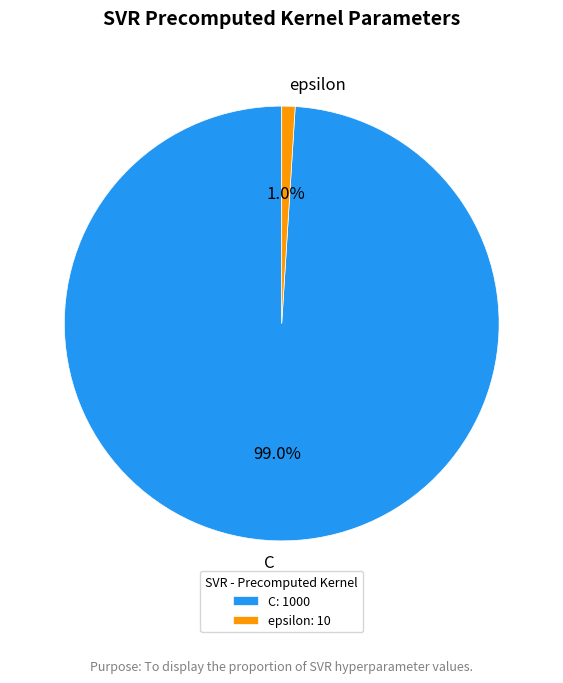

True or false: C accounts for 99% of the total.

True